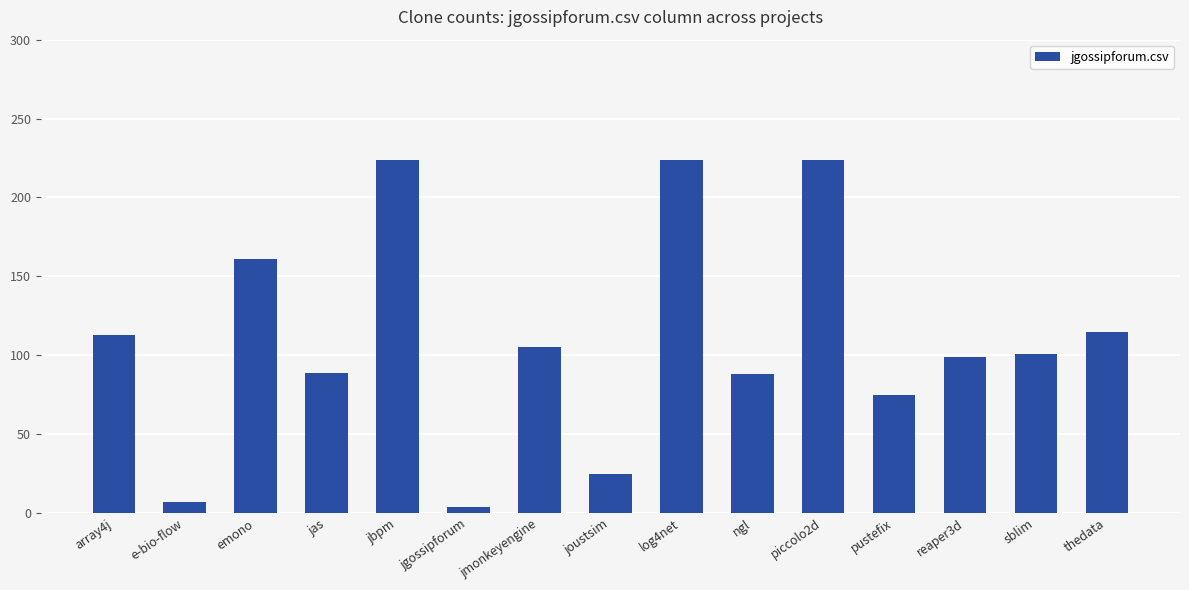

What is the sum of the values at joustsim and jbpm?

249